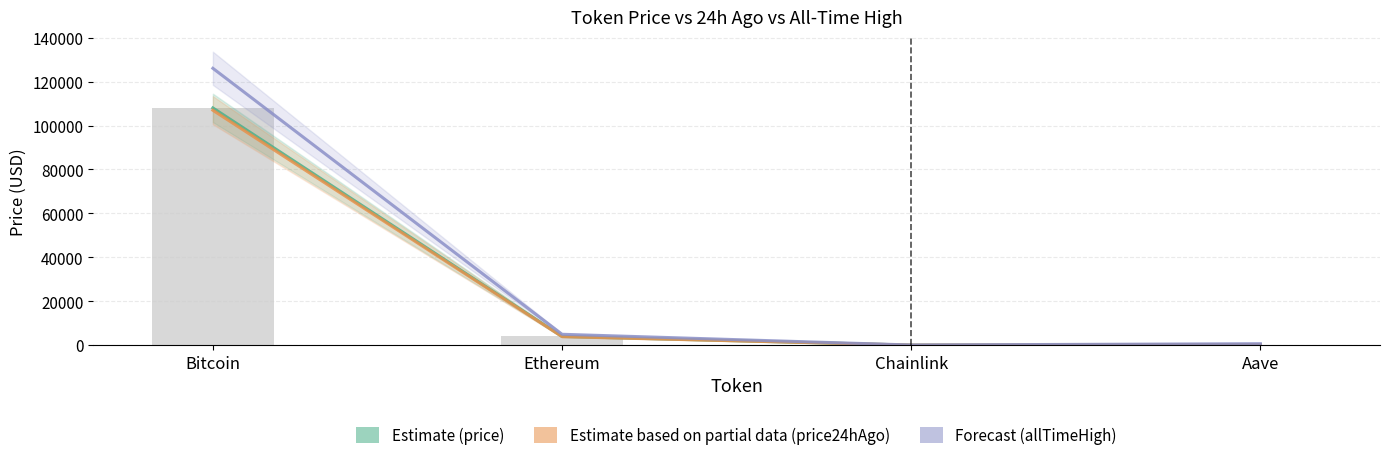

What is the highest value of the price series?

108035.0